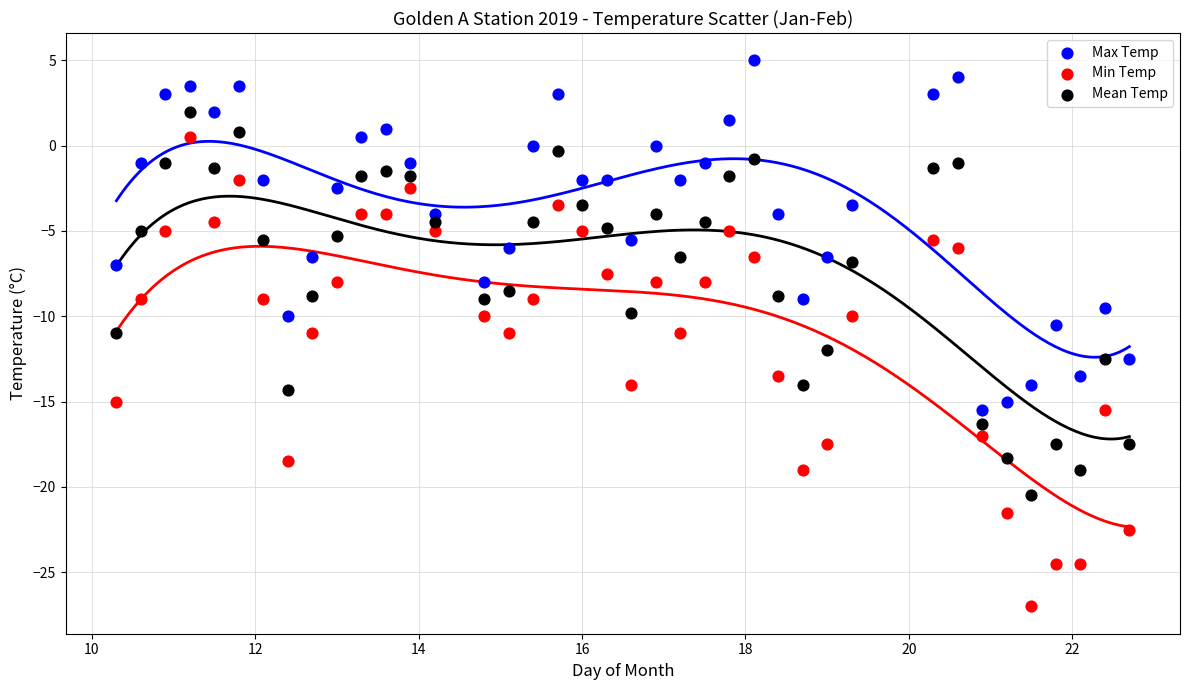

Across all data points, what is the range of Y values (max minus min)?

32.0